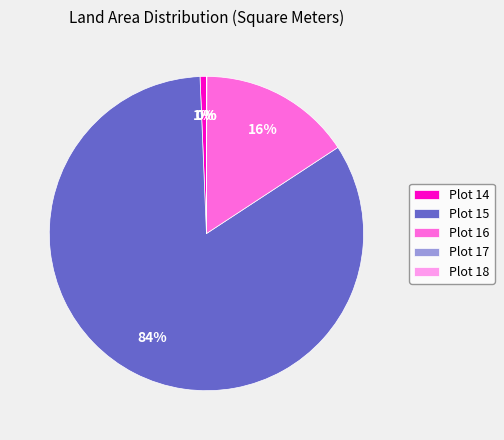

Does any single category account for the majority?

Yes